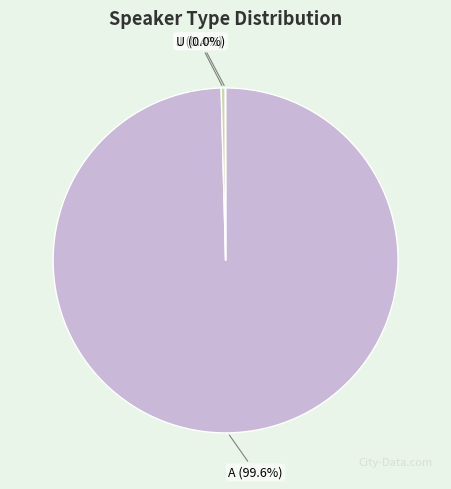

What is the majority slice?

A